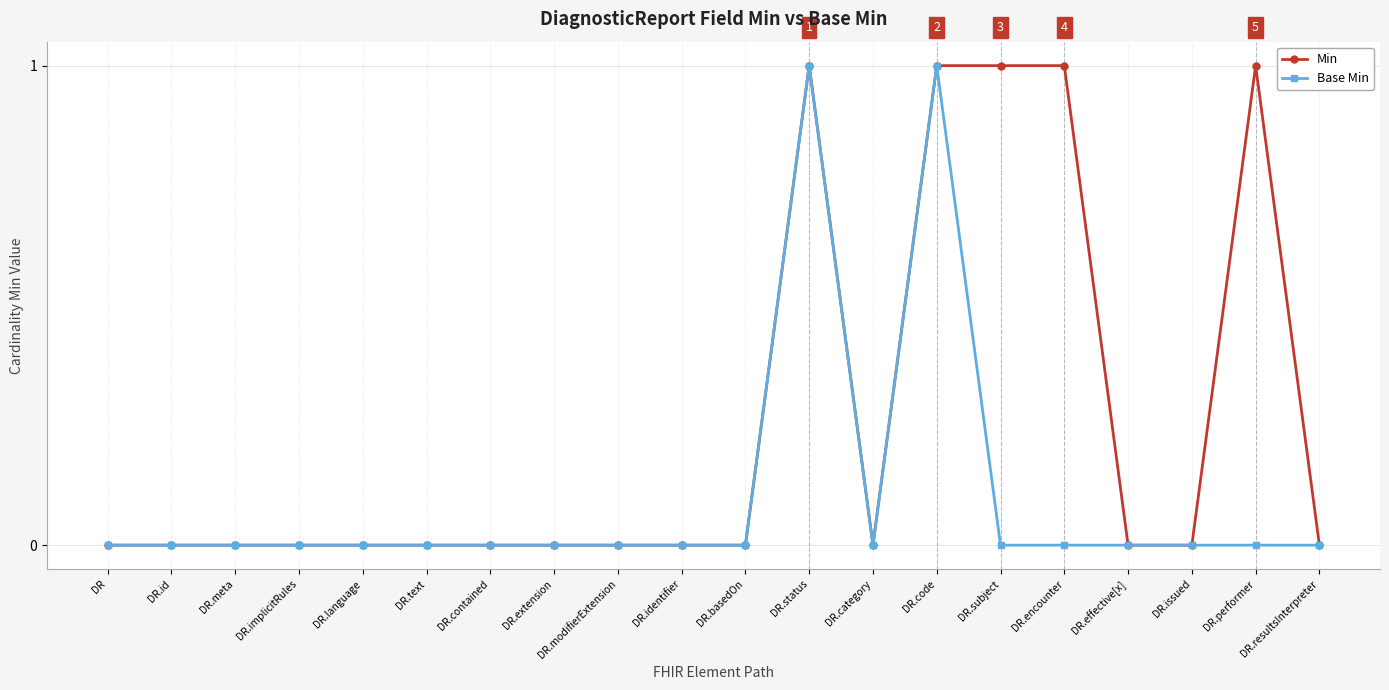

Rank the series at DR.performer from lowest to highest value.

Base Min, Min